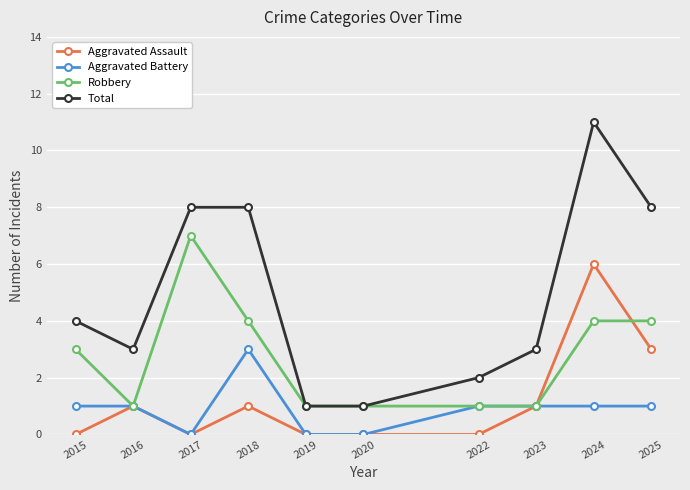

Between 2016 and 2018, which series saw the biggest shift?

Total